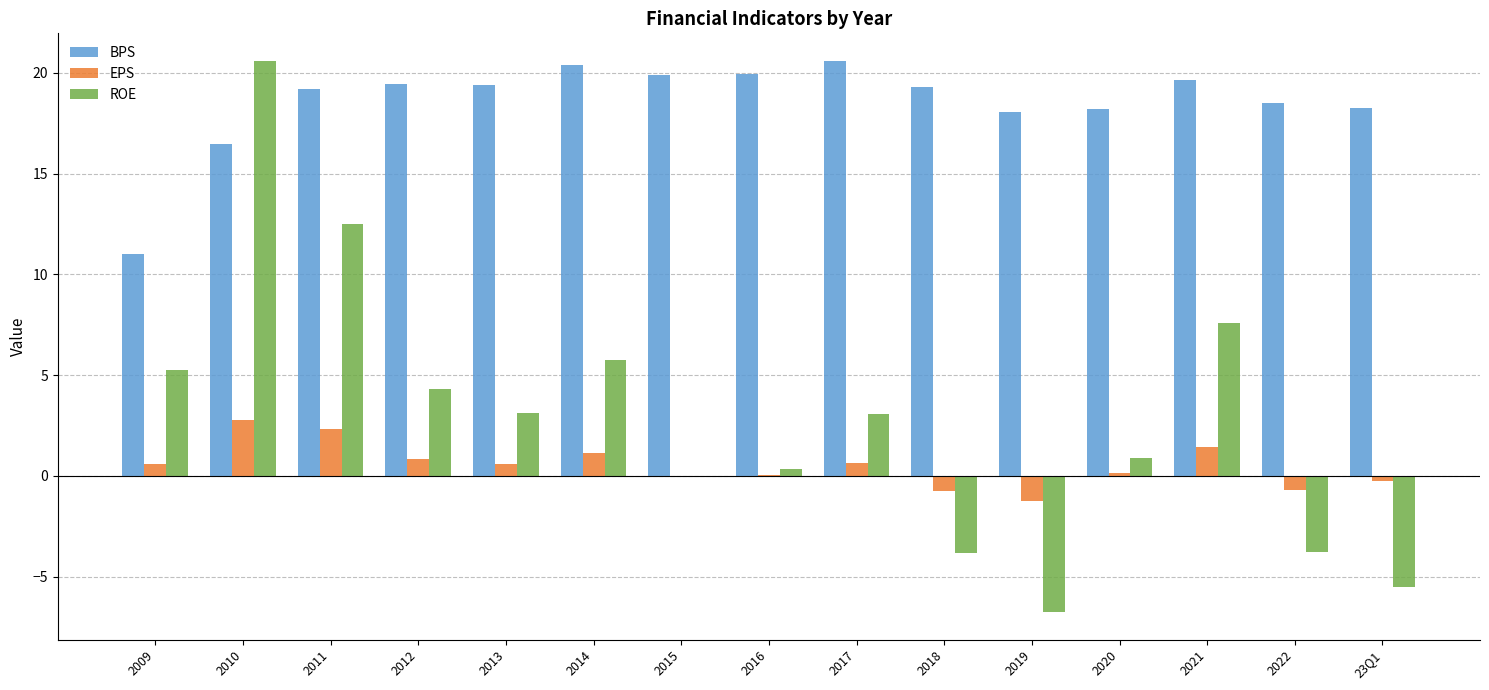

True or false: BPS has a value of 32.7 at 2022.

False